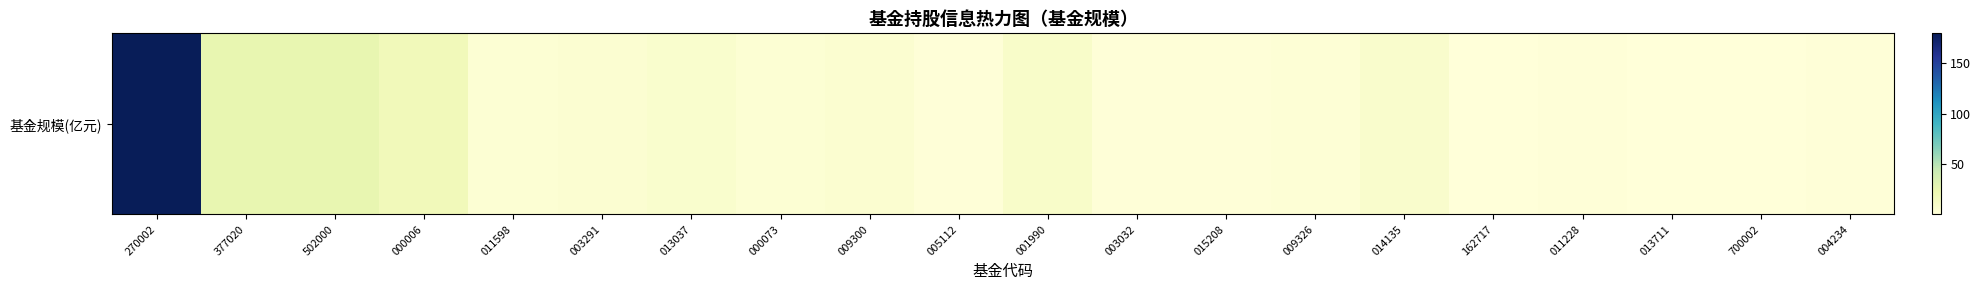

What is the change in value from 377020 to 162717?

-24.8